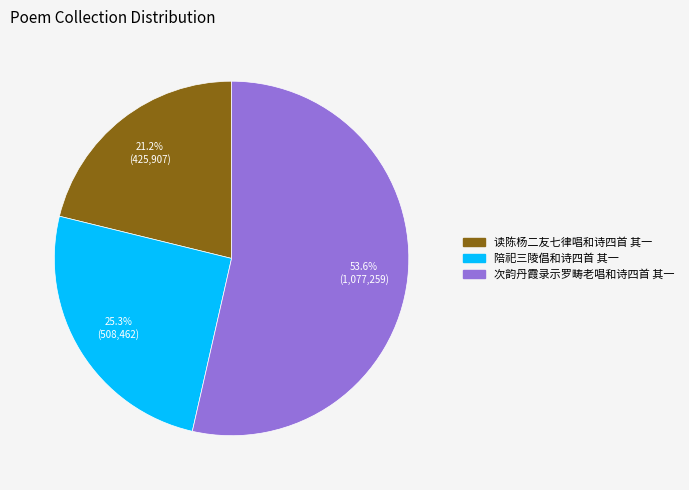

Does any single category account for the majority?

Yes